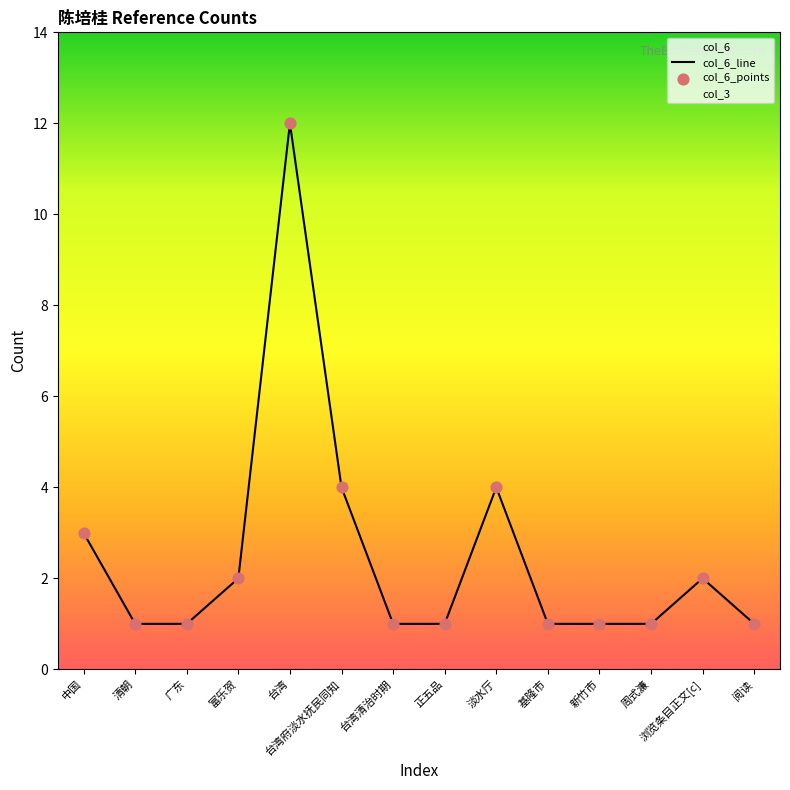

What is the change in value from 中国 to 正五品?

-2